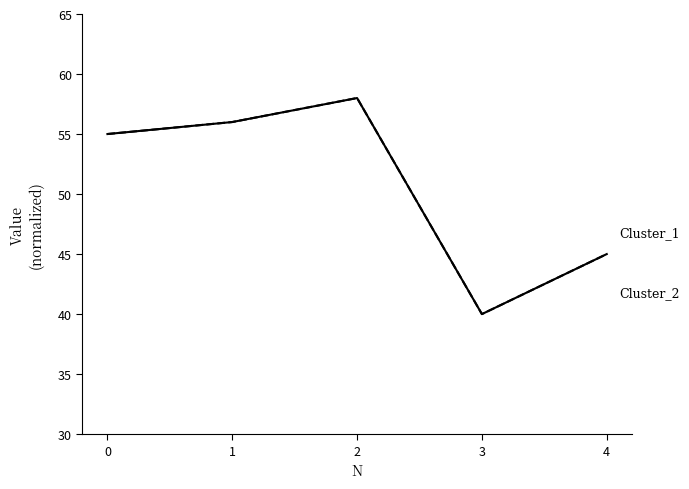

The Cluster_1 series shows 56 at 1. True or false?

True